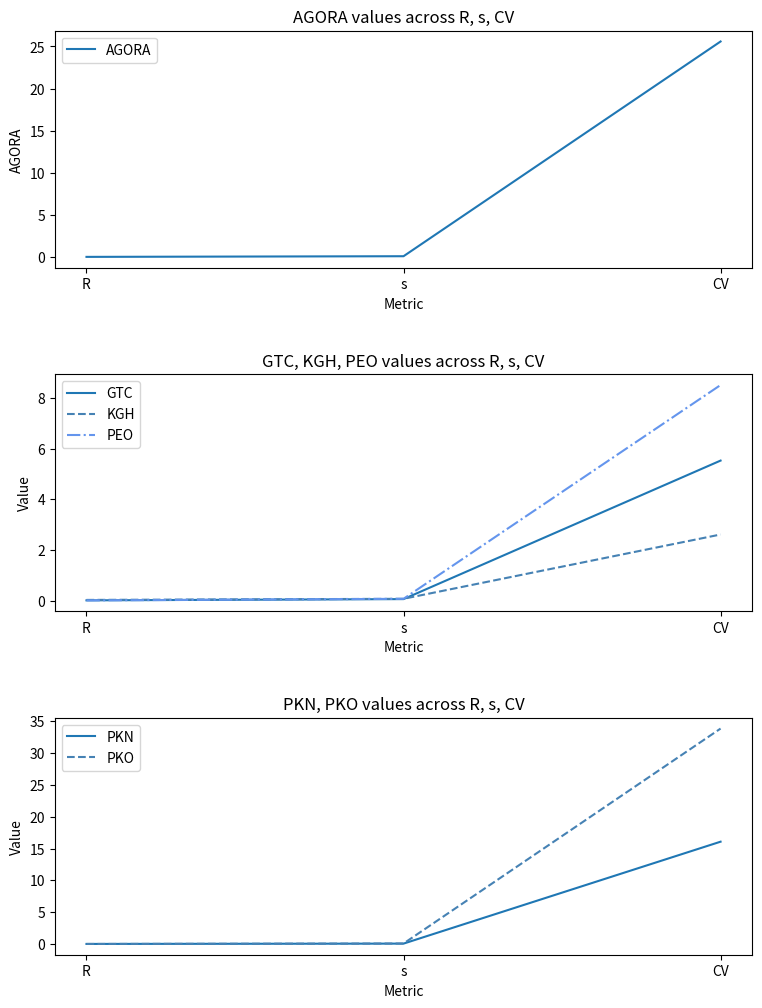

What is the label of the 3rd point from the right?

R